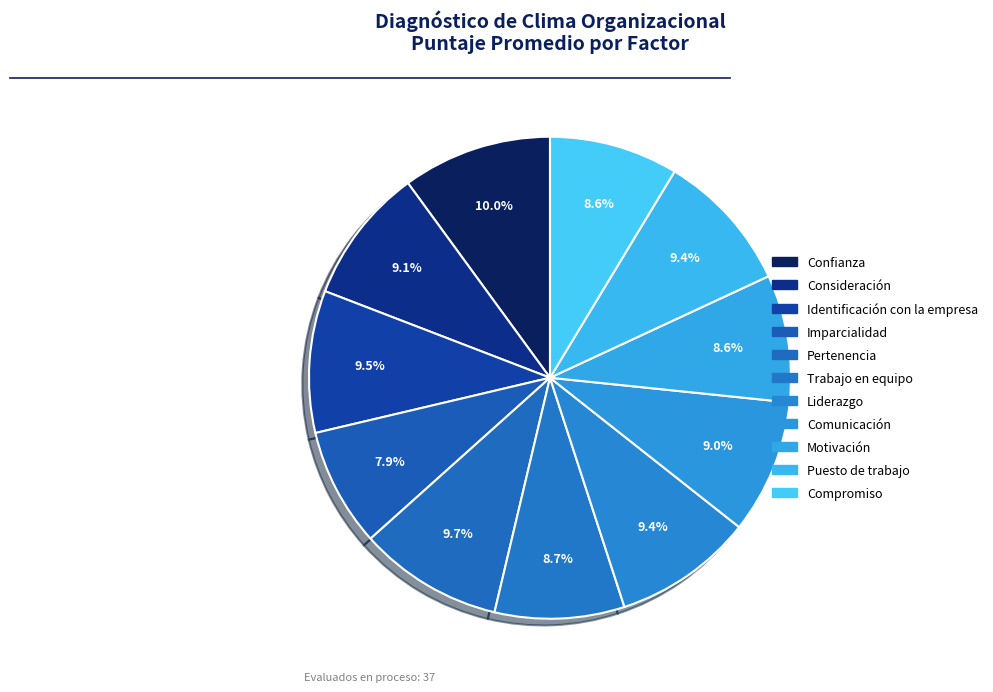

How many segments does this pie chart have?

11